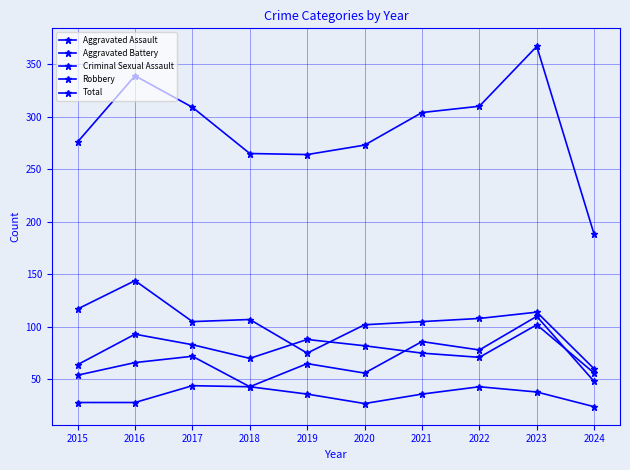

How many interior local valleys does the Aggravated Assault series have?

3